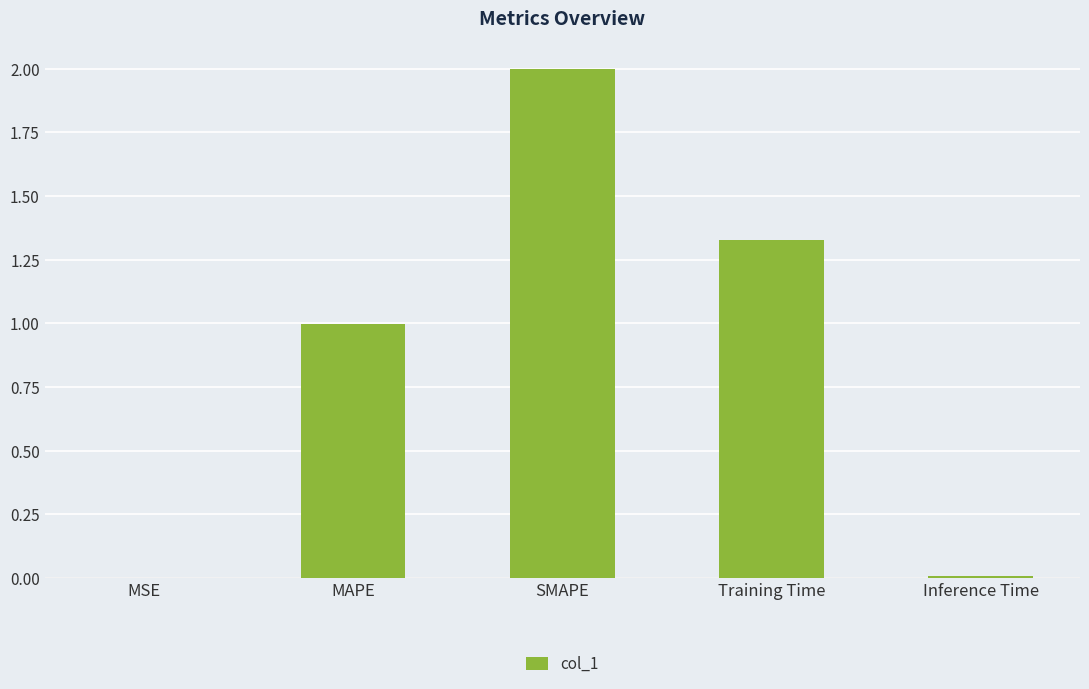

The value at MAPE is 0.4. True or false?

False